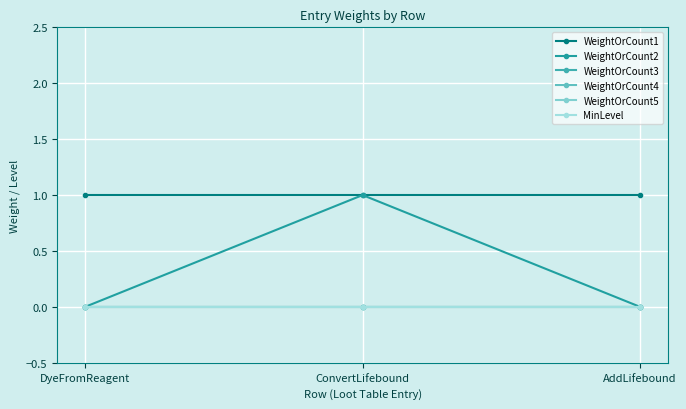

List the series in order of their peak value, highest first.

WeightOrCount1, WeightOrCount2, WeightOrCount3, WeightOrCount4, WeightOrCount5, MinLevel